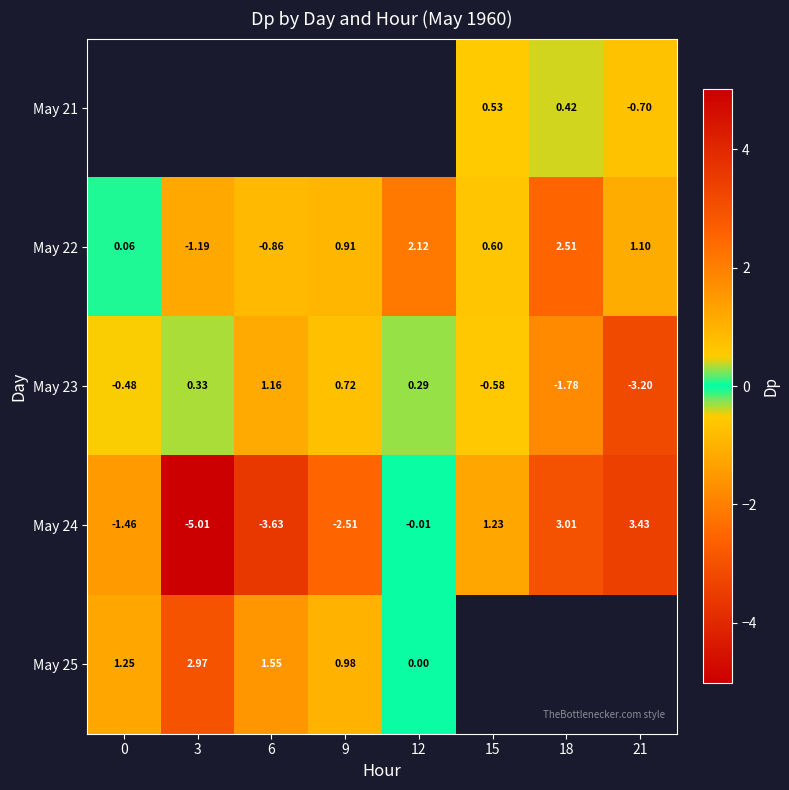

Which category has the highest value across all series?

21